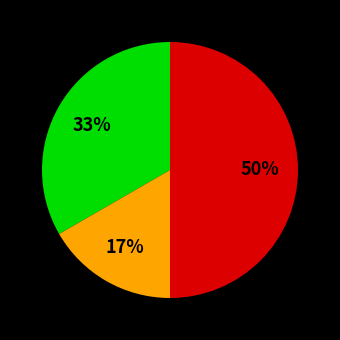

How many slices are in this pie chart?

3